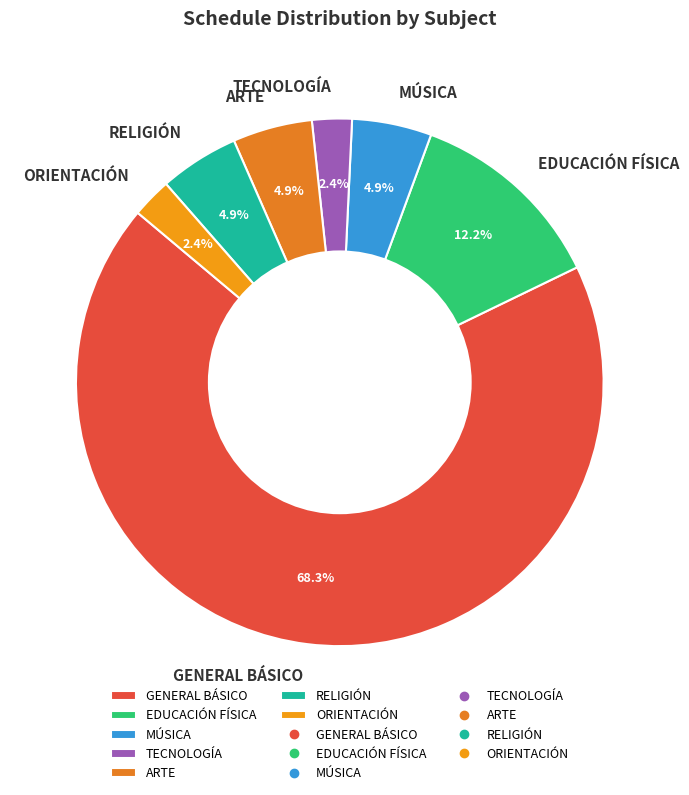

What portion of the pie excludes RELIGIÓN?

95.1%